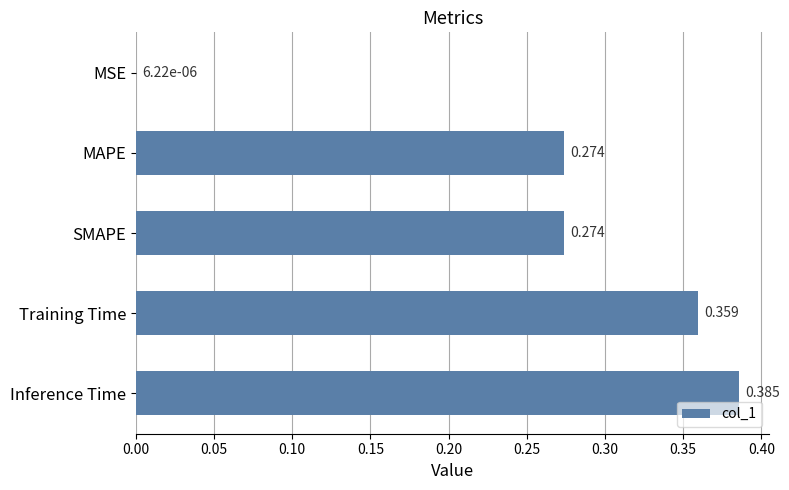

Where is the data nearest to the value 0?

MSE